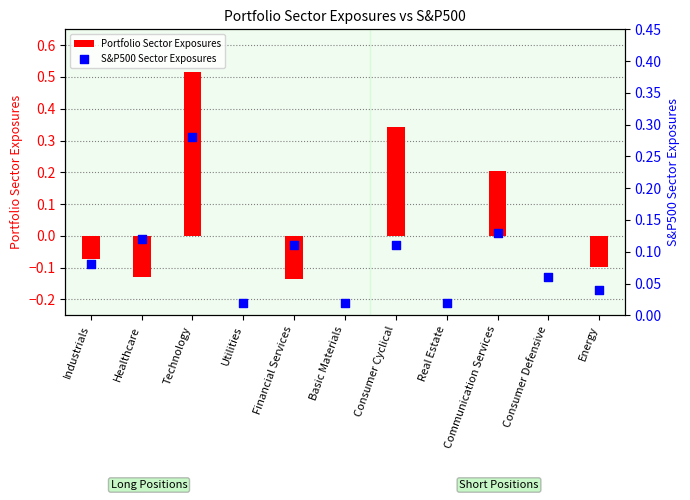

At which category is the sum across all series the highest?

Technology